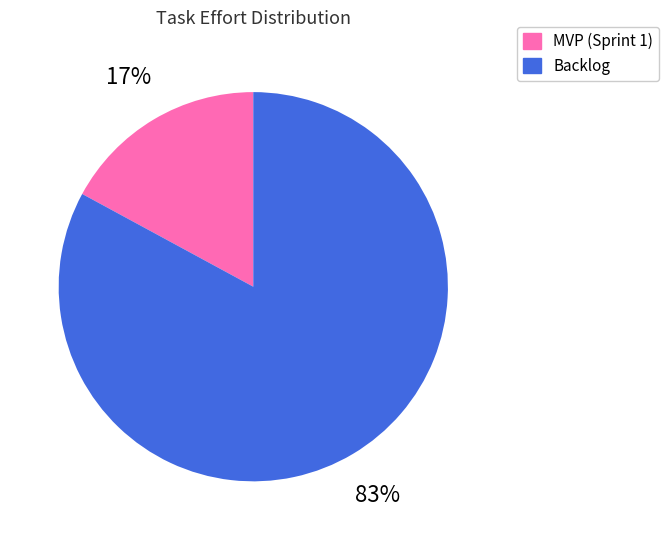

Is there a majority slice in this chart?

Yes